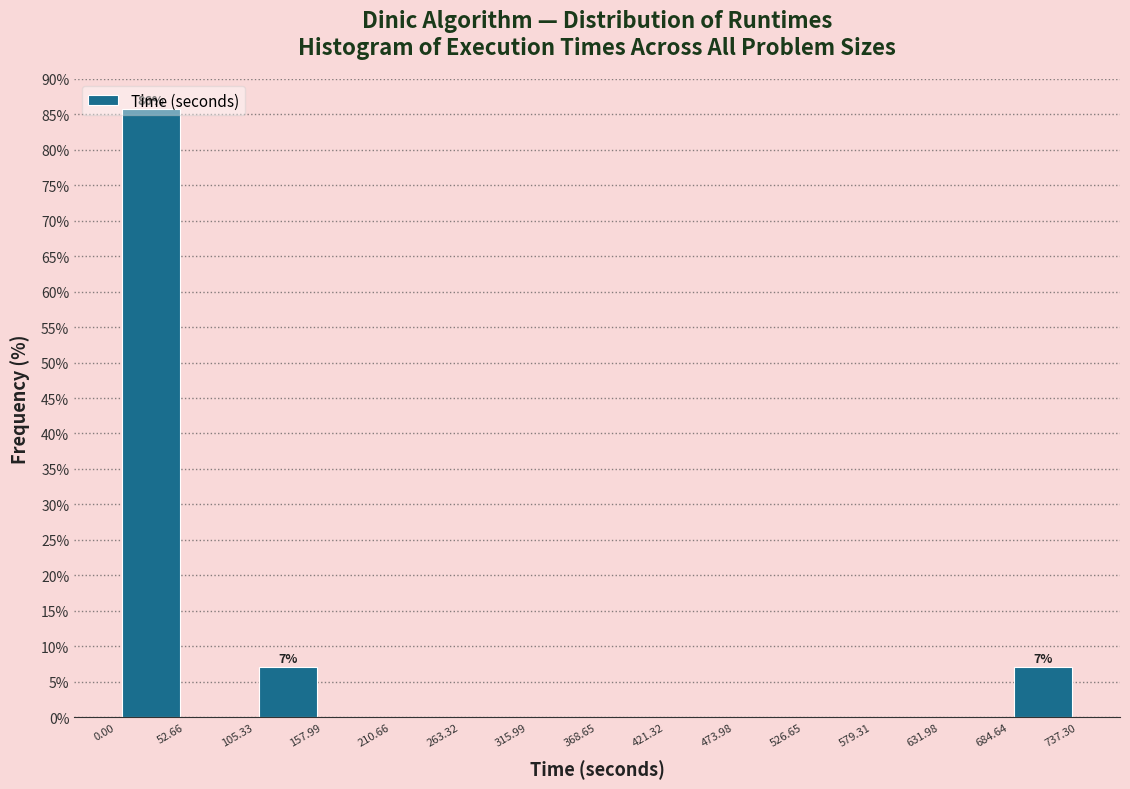

Which range on the x-axis has the tallest bar?

0.00 to 52.66